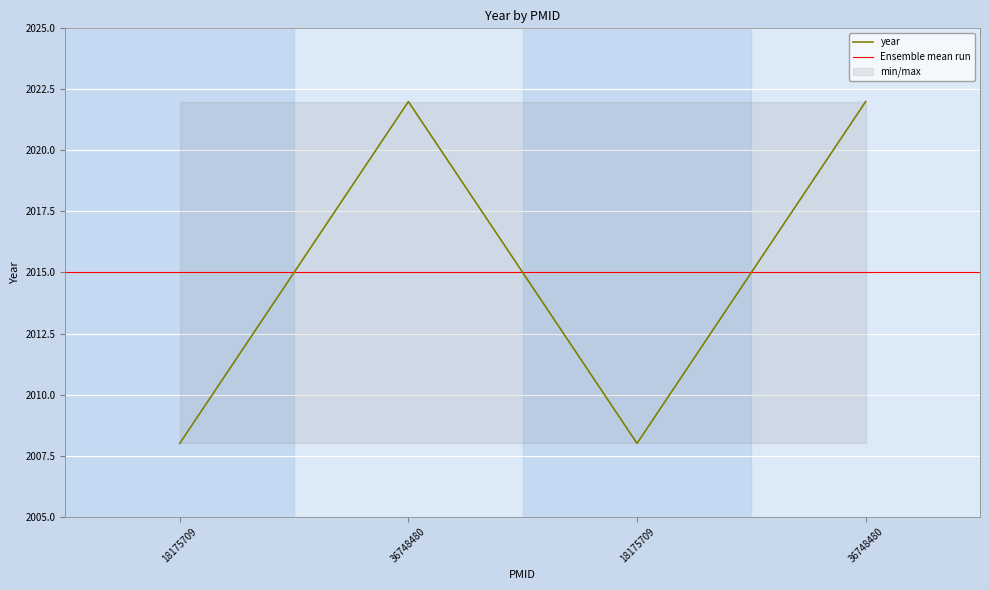

What is the ratio of the value at 36748480 to the value at 18175709?

1.0